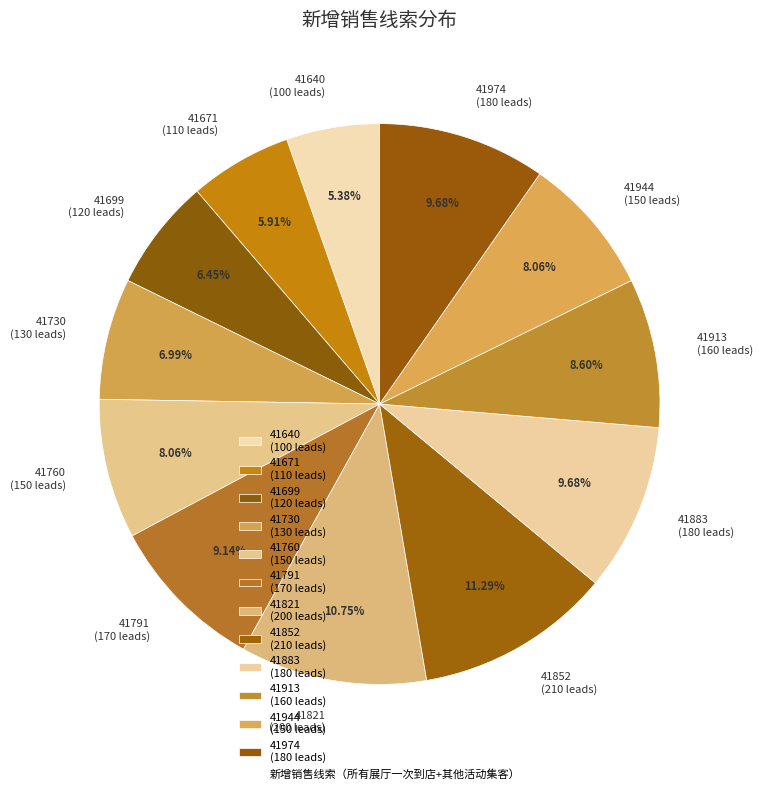

Count the number of slices in the pie.

12